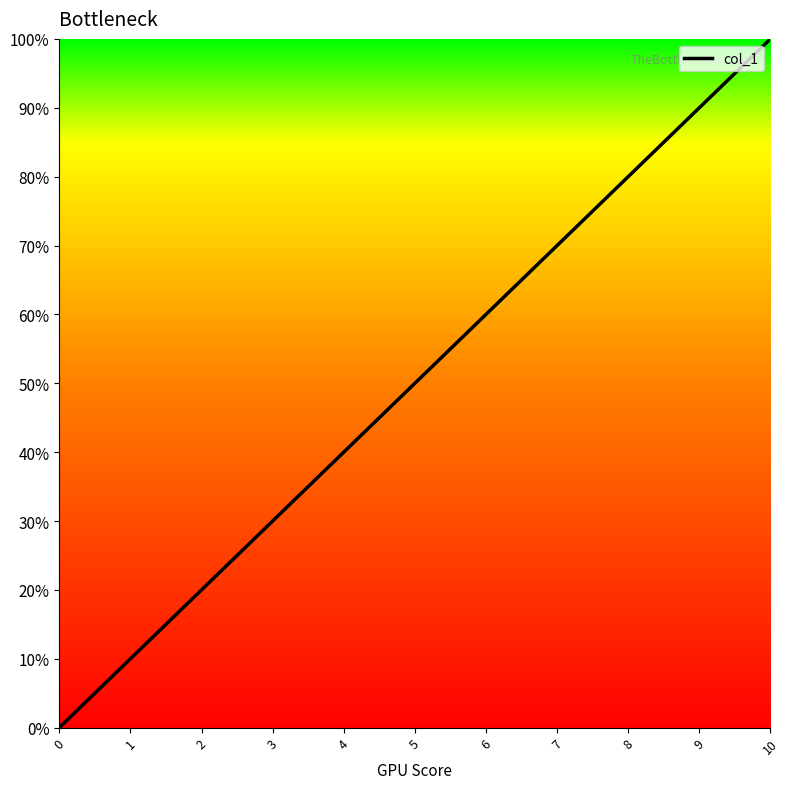

What is the sum of all values?

55